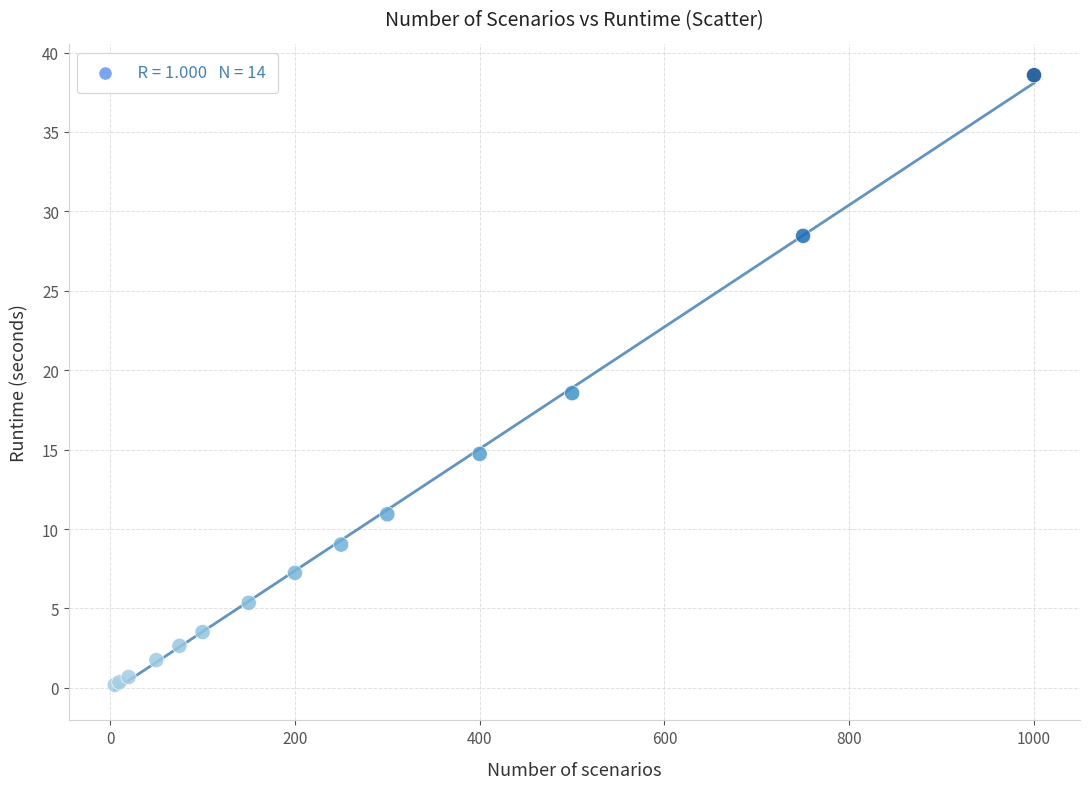

What Y value in the scatter plot is closest to 19?

18.6